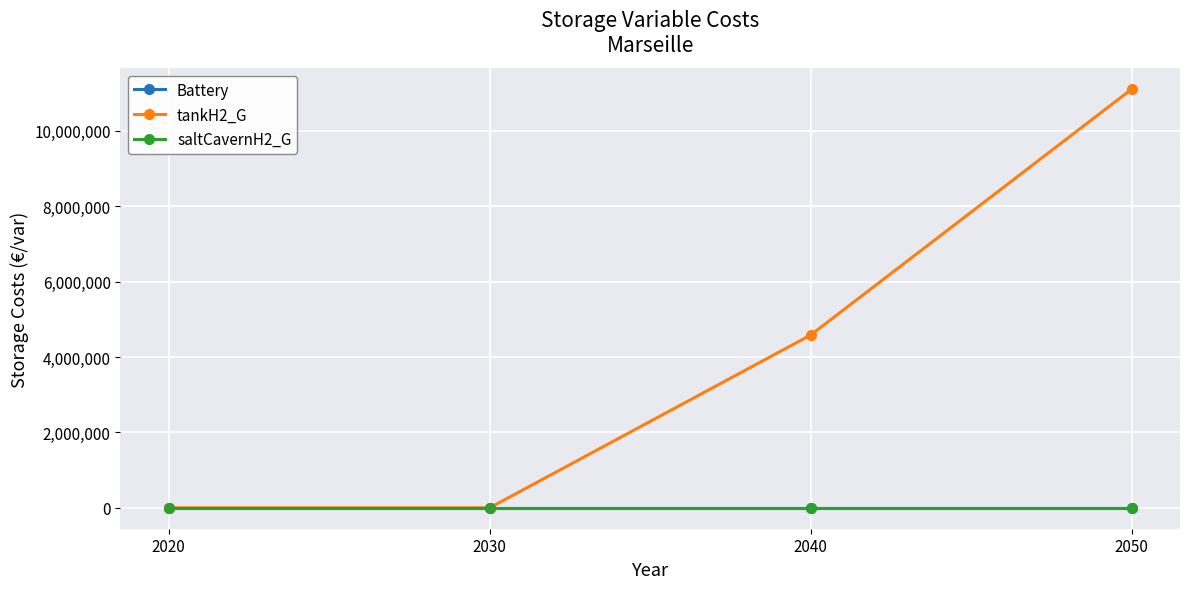

Is this an area chart (filled region under the line)?

No